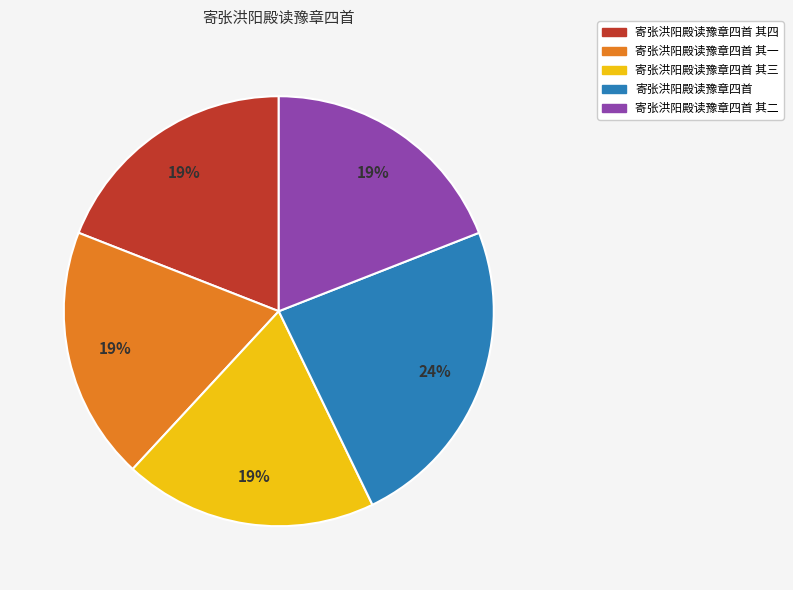

To the nearest percent, what is the difference between the 寄张洪阳殿读豫章四首 and 寄张洪阳殿读豫章四首 其一 slice percentages?

5%